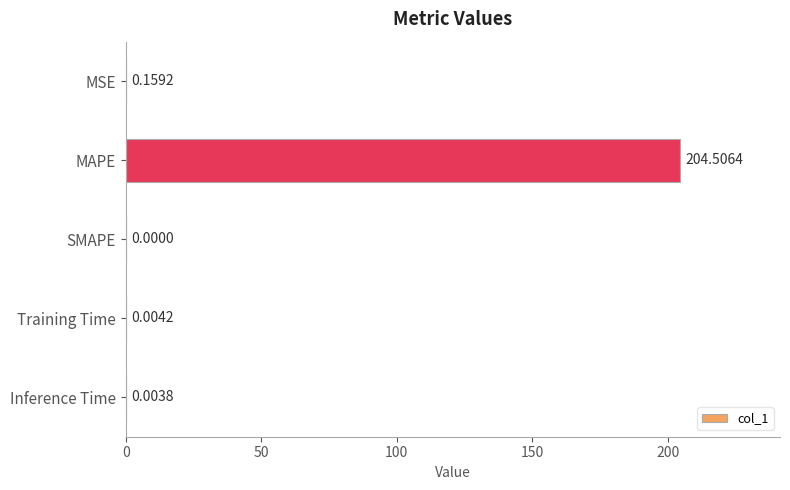

Which has a higher value, Training Time or Inference Time?

Training Time